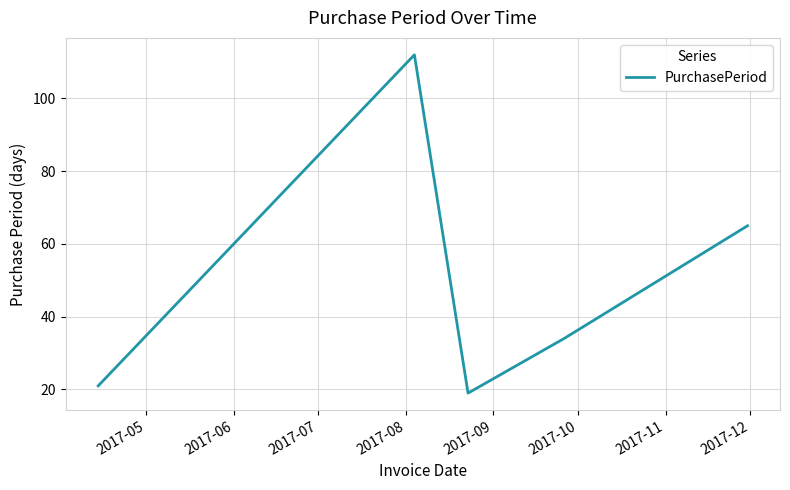

How many values are below 34?

2